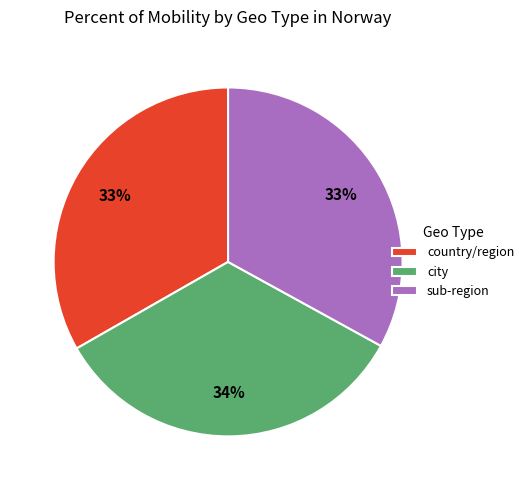

True or false: city accounts for 34% of the total.

True